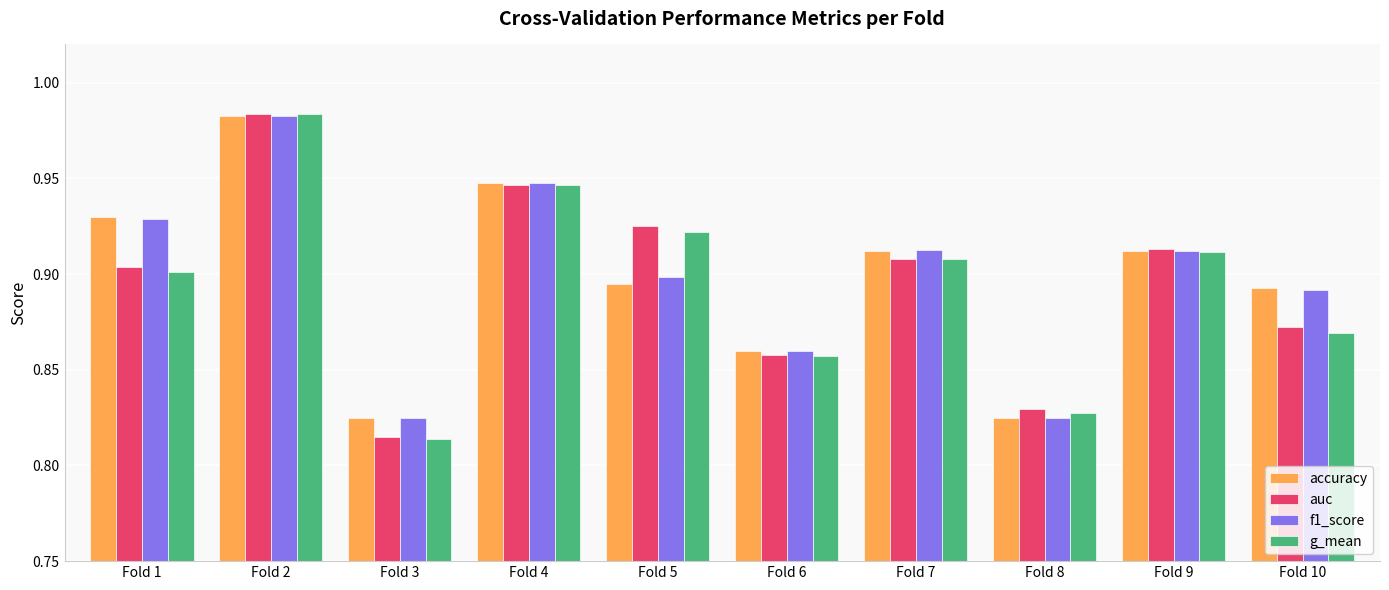

At which category is the sum across all series the highest?

Fold 2